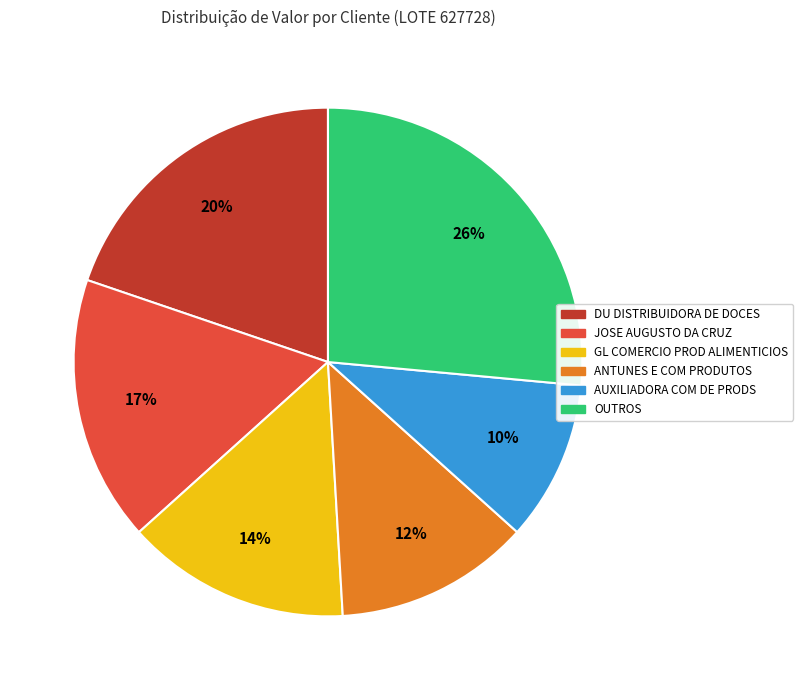

To the nearest percent, what is the average slice percentage?

17%